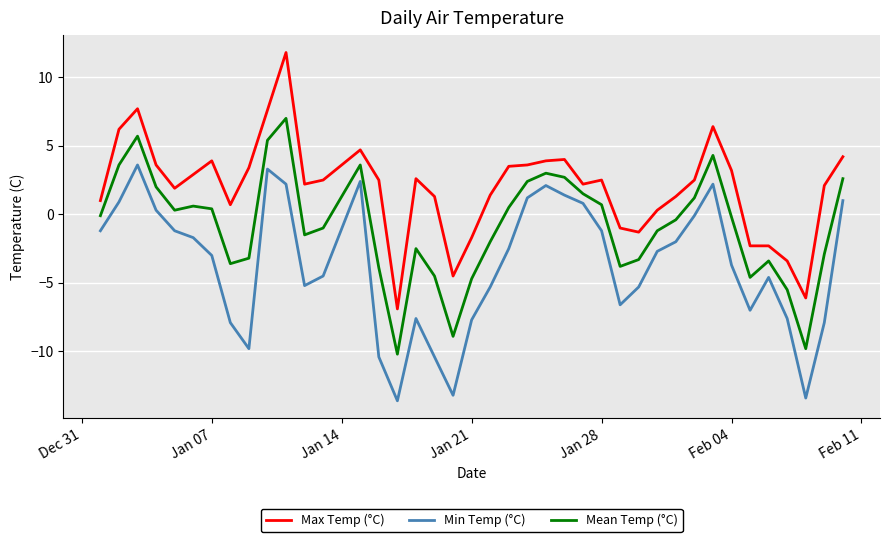

What are all the series names shown in the legend?

Max Temp (°C), Min Temp (°C), Mean Temp (°C)